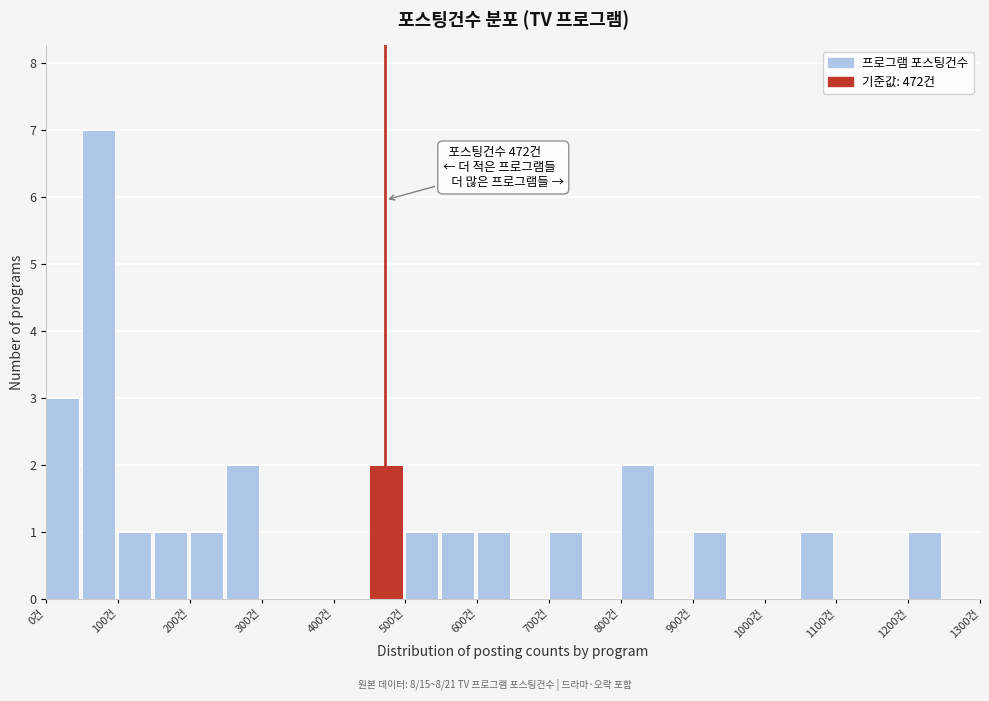

Over which range of the x-axis is the bar tallest?

50 to 100